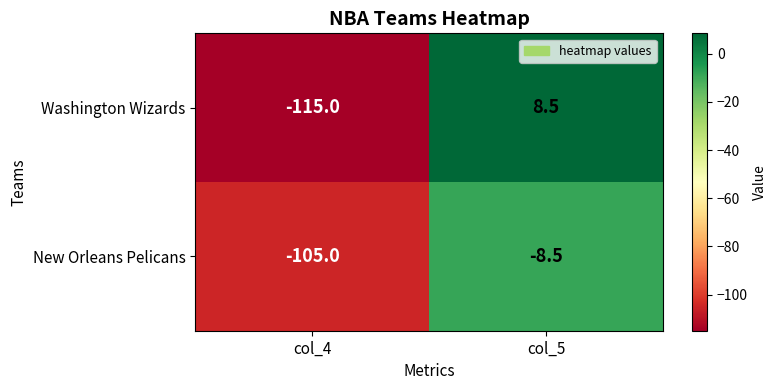

Count the number of data series in this chart.

2